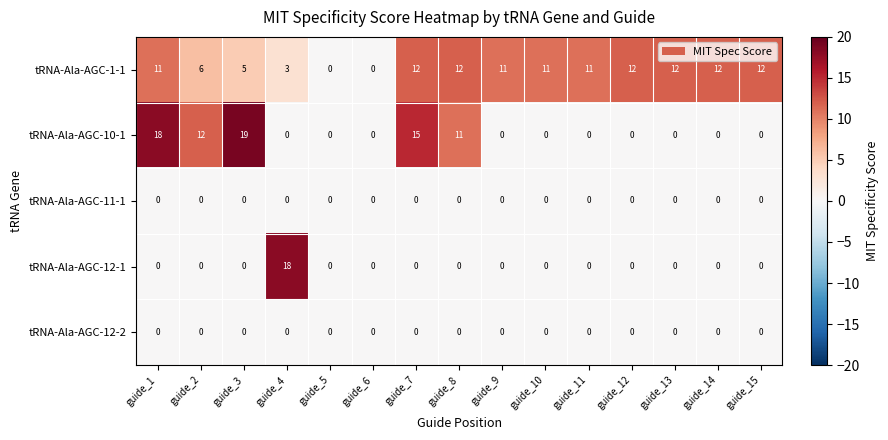

Which series has the widest spread of values?

tRNA-Ala-AGC-10-1